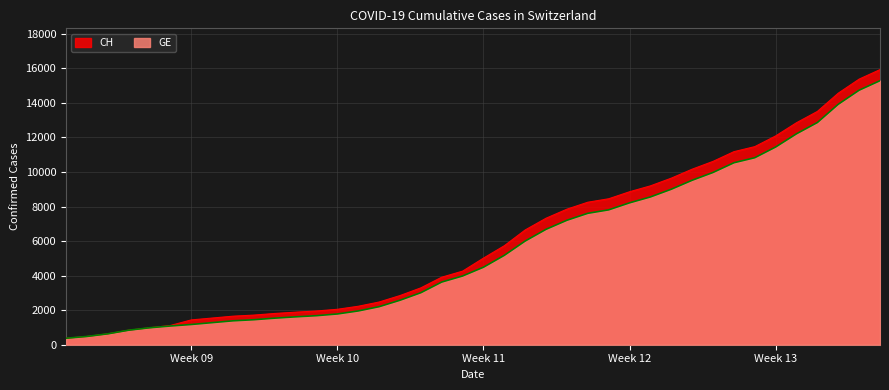

What is the total value across all series at Week 12?

17068